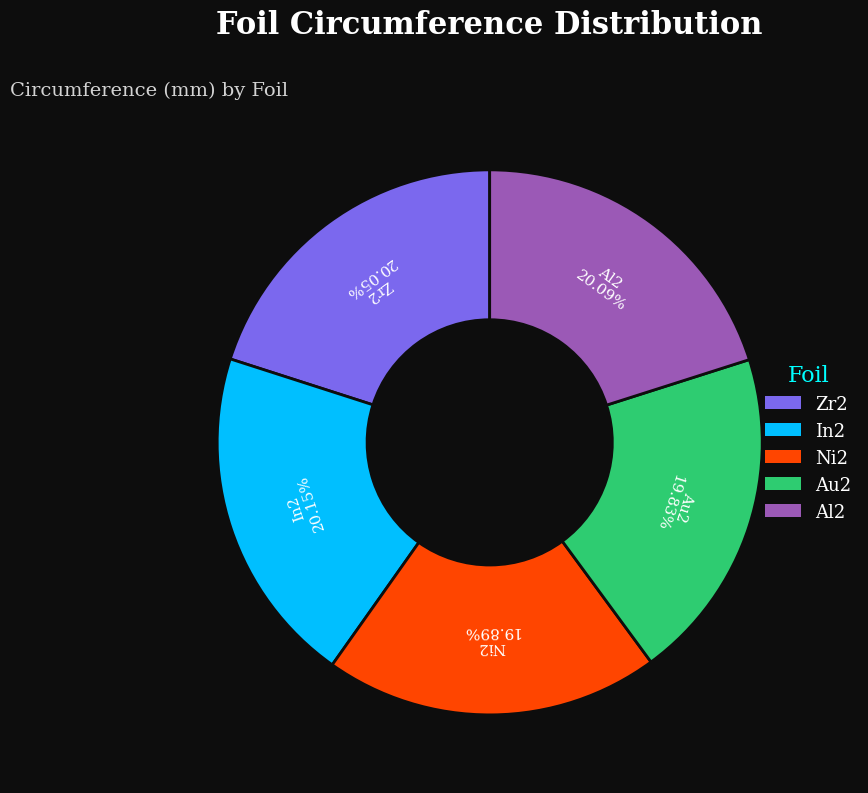

Approximately how many times larger is the value at In2 compared to Al2?

1.0